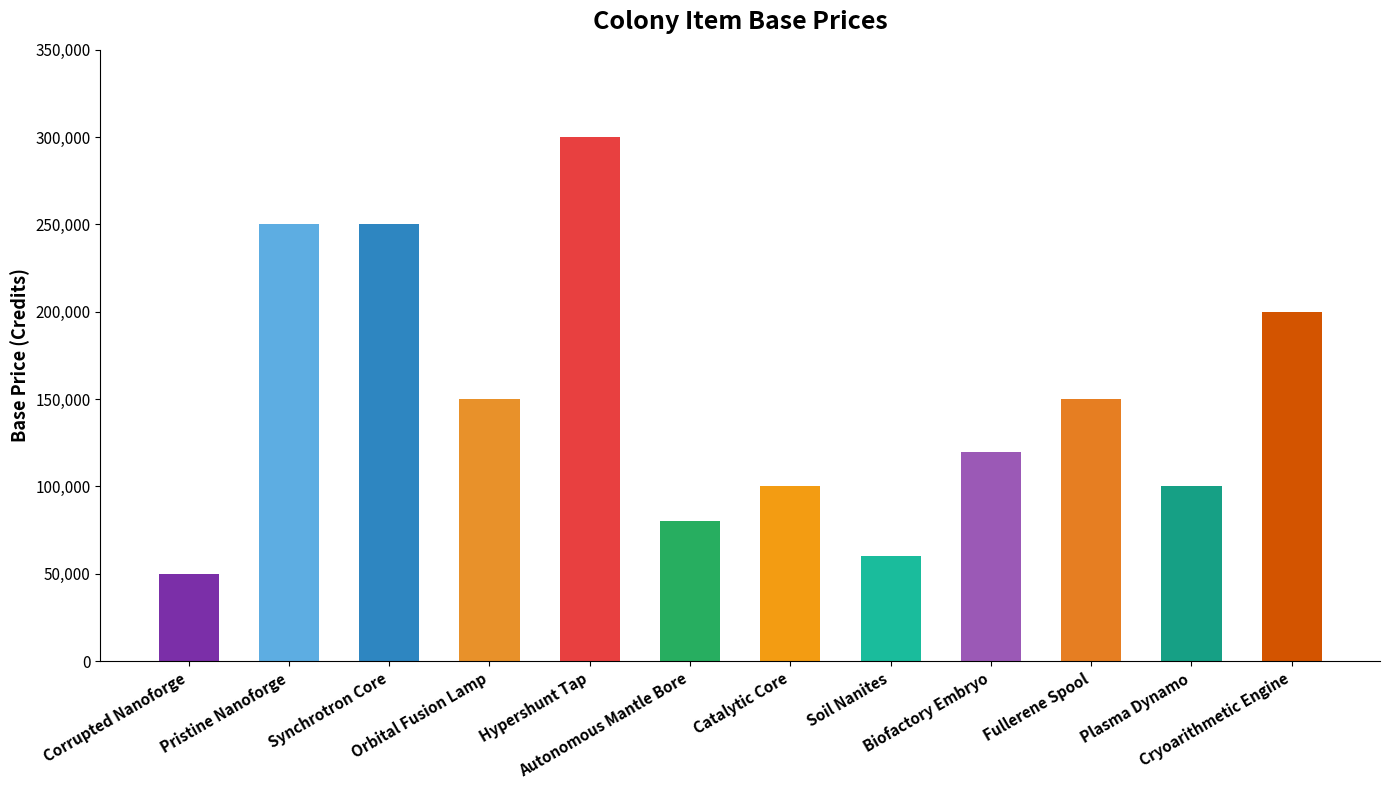

What is the sum of all values?

1810000